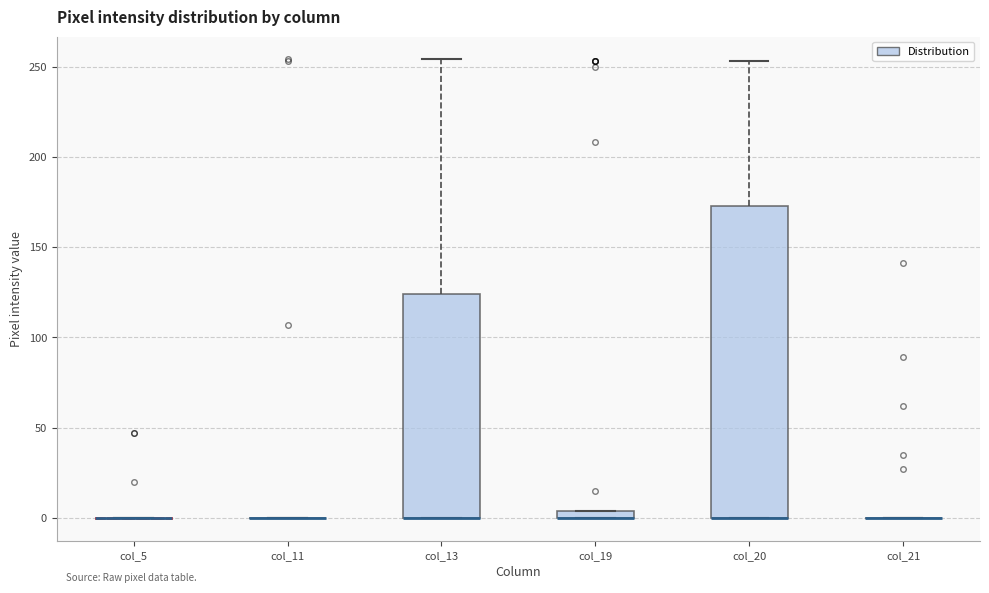

Which box is the tallest, from its lower edge to its upper edge?

col_20